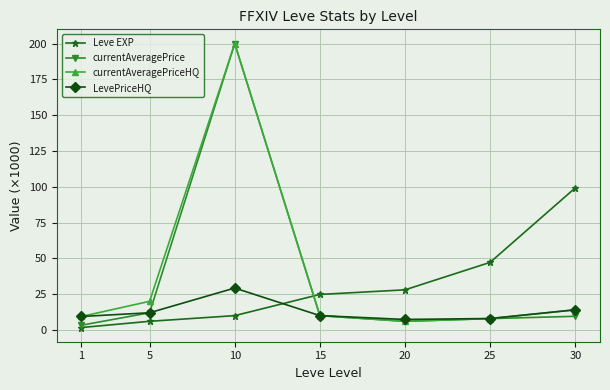

How many categories are shown in the chart?

7